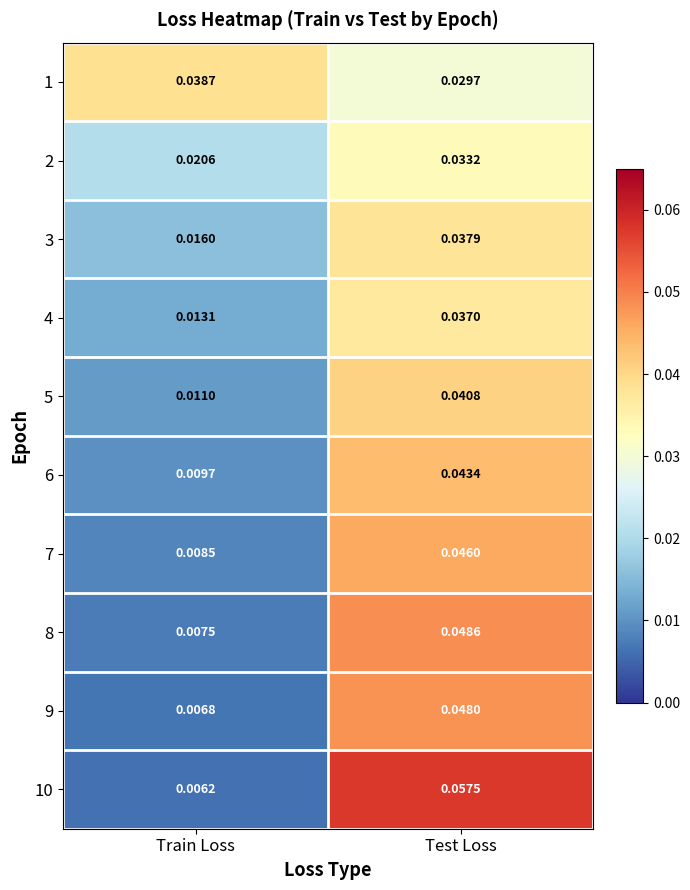

Between Train Loss and Test Loss, which series saw the biggest shift?

10